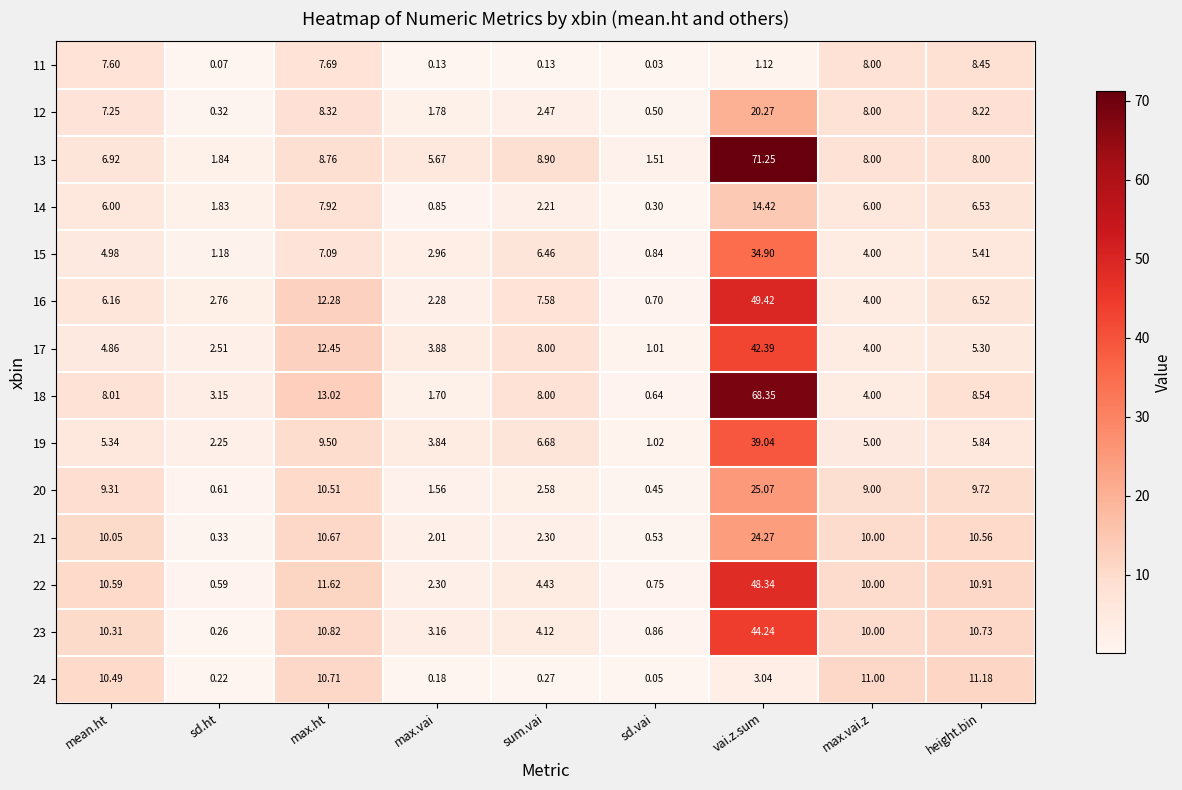

At which label does 15 reach its minimum?

sd.vai